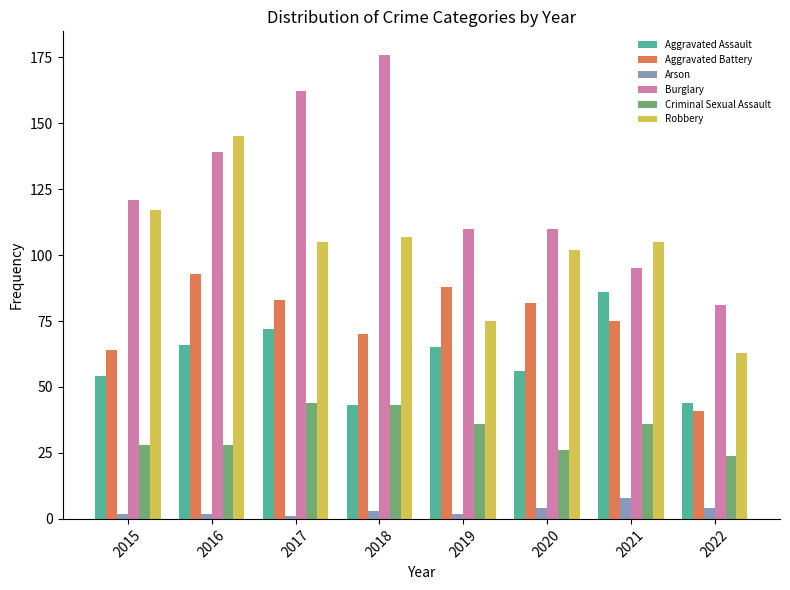

How many data points in Aggravated Battery are less than 82?

4